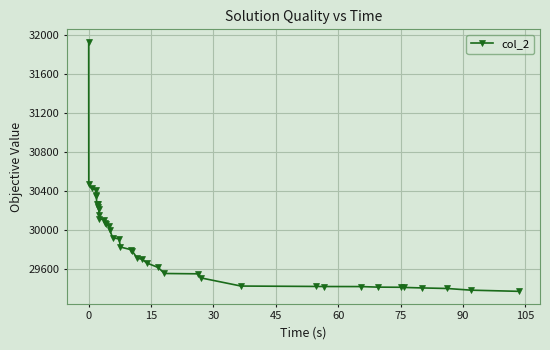

What is the value of the 26th point from the left?

29618.6